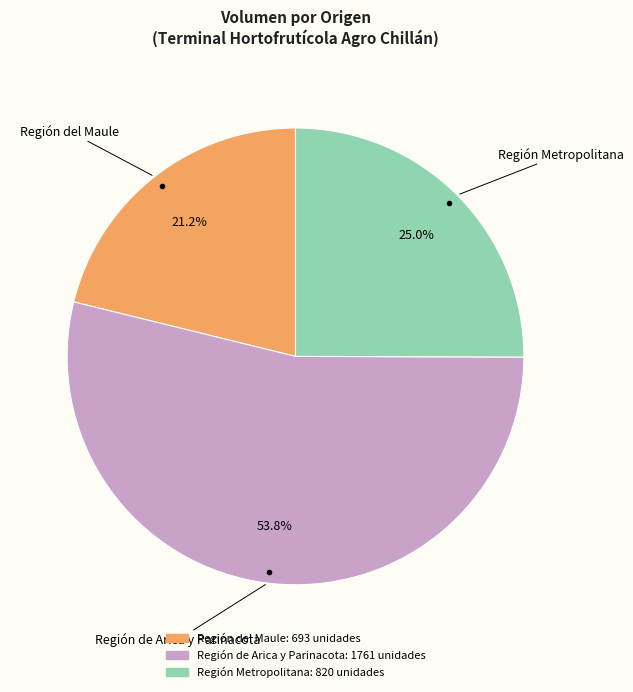

To the nearest percent, what portion does Región de Arica y Parinacota represent?

54%